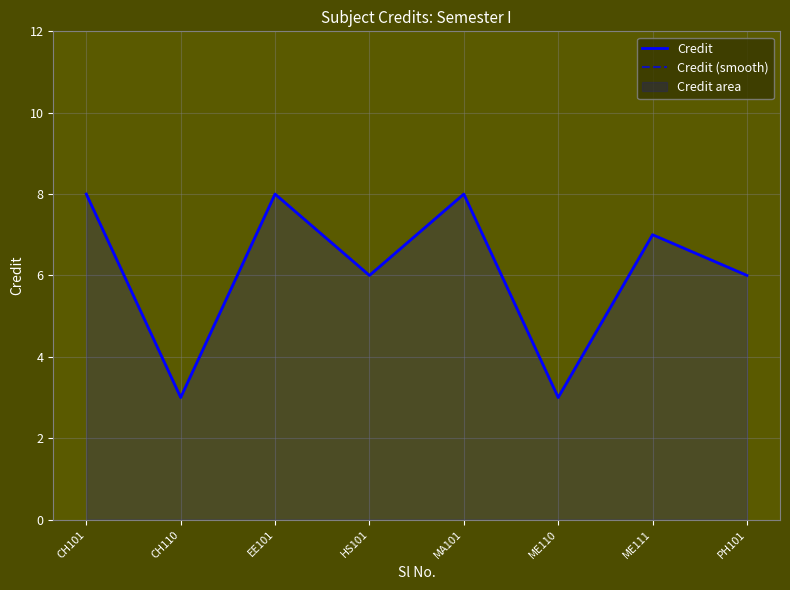

At how many categories does at least one series exceed 7?

3